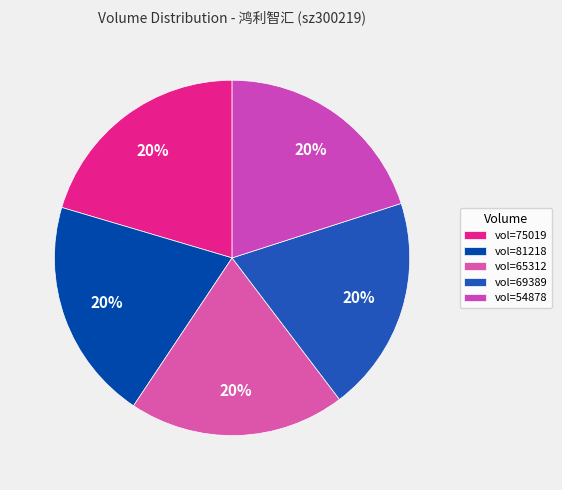

How many slices are in this pie chart?

5